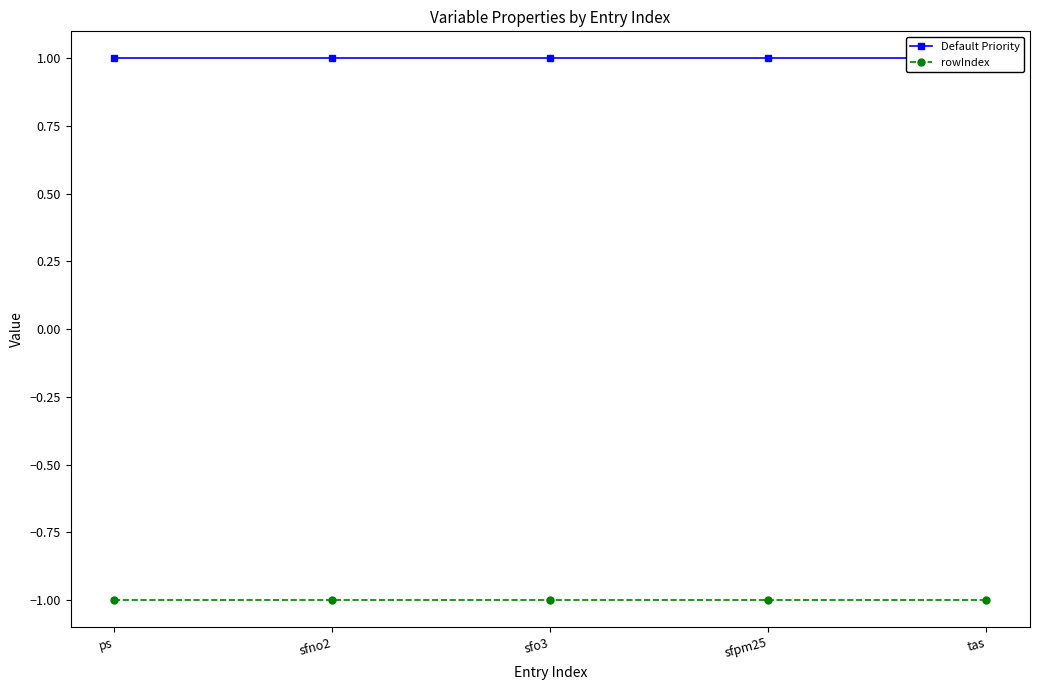

Which label corresponds to the largest value in the chart?

ps